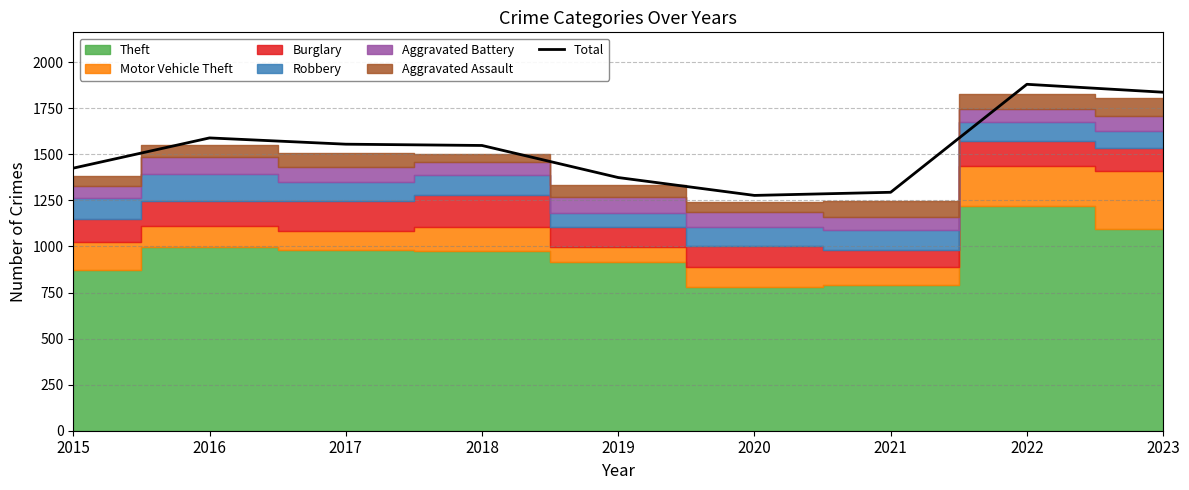

At which label is the value closest to 1578?

2016